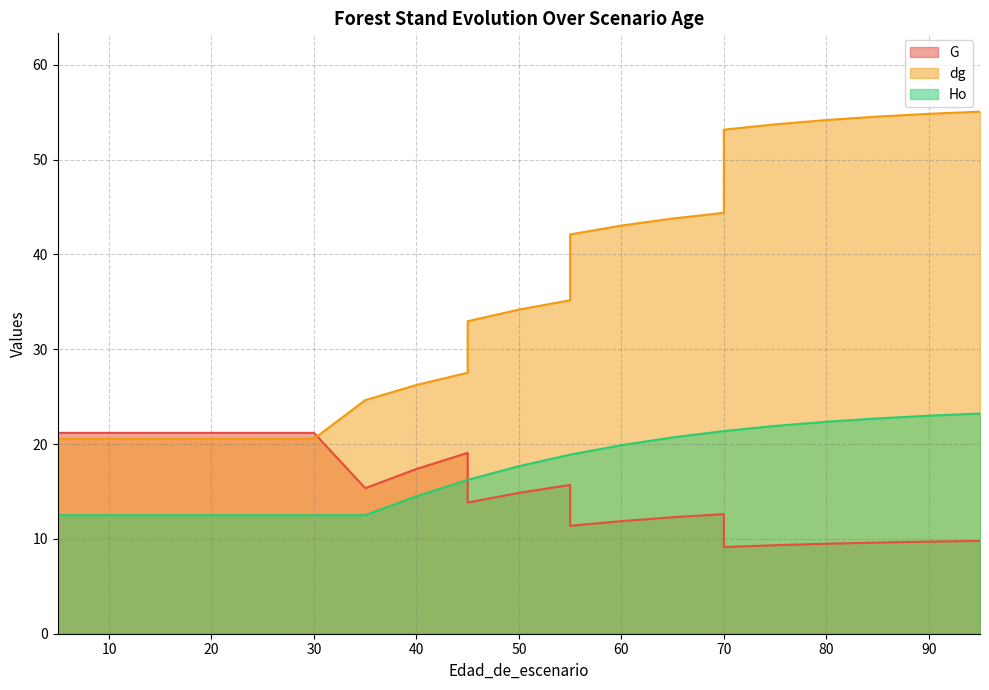

Reading left to right, list all the values displayed in this chart.

G: 21.2	21.2	21.2	21.2	21.2	21.2	21.2	15.3	17.4	19.1	13.8	14.8	15.7	11.4	11.9	12.3	12.6	9.1	9.3	9.5	9.6	9.7	9.8
dg: 20.6	20.6	20.6	20.6	20.6	20.6	20.6	24.6	26.2	27.5	33.0	34.2	35.2	42.1	43.0	43.8	44.4	53.1	53.7	54.2	54.5	54.8	55.0
Ho: 12.5	12.5	12.5	12.5	12.5	12.5	12.5	12.5	14.5	16.2	16.2	17.7	18.9	18.9	19.9	20.7	21.4	21.4	21.9	22.4	22.7	23.0	23.2